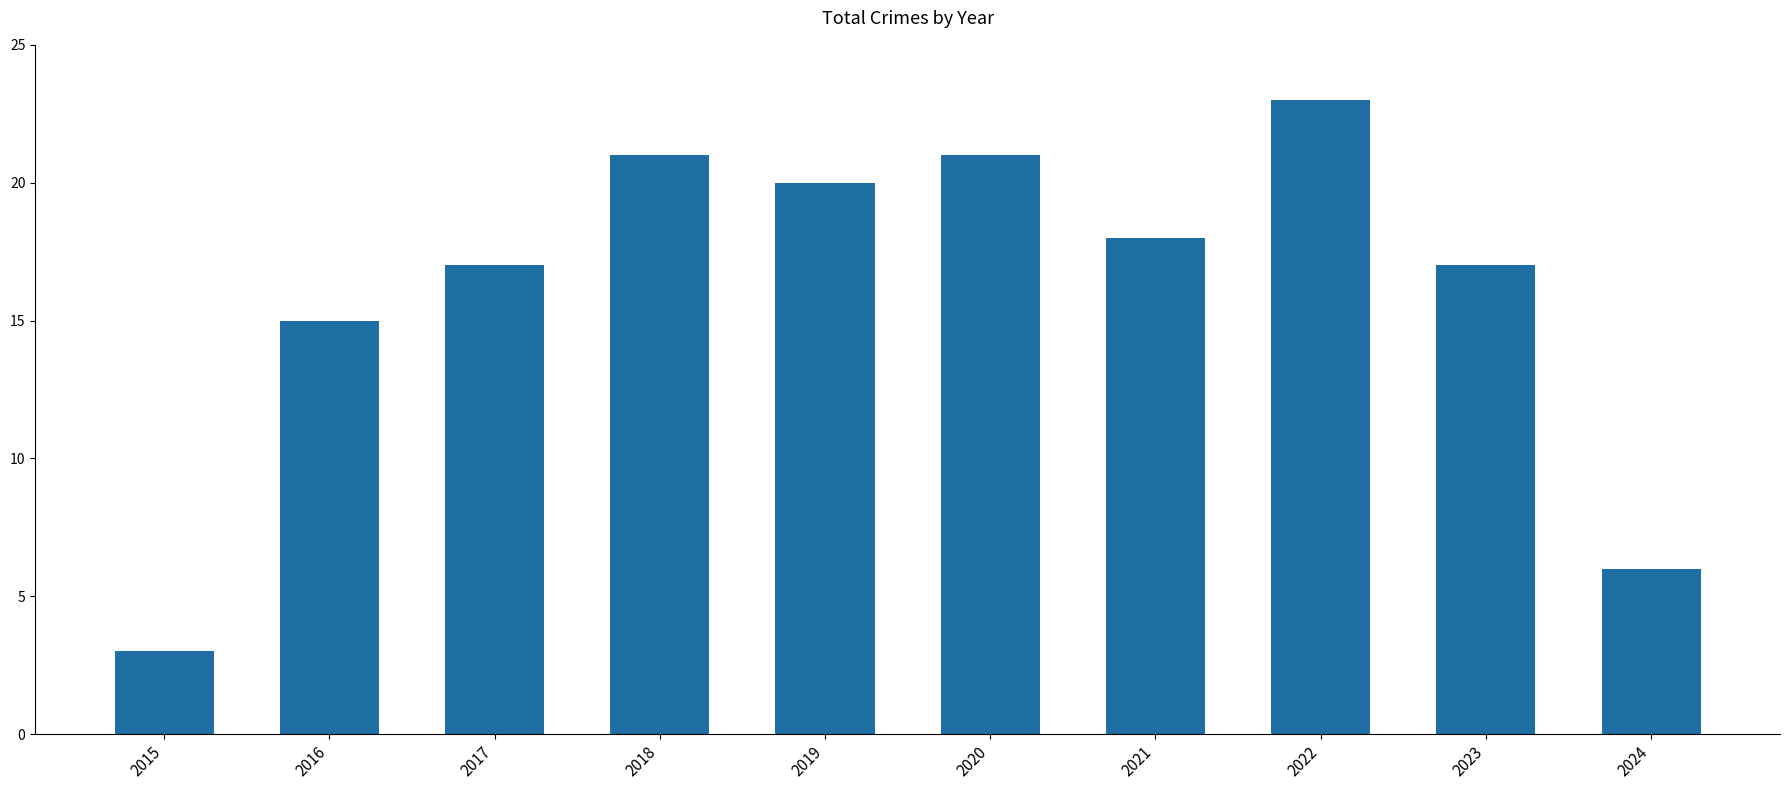

What is the value of the 10th bar from the left?

6